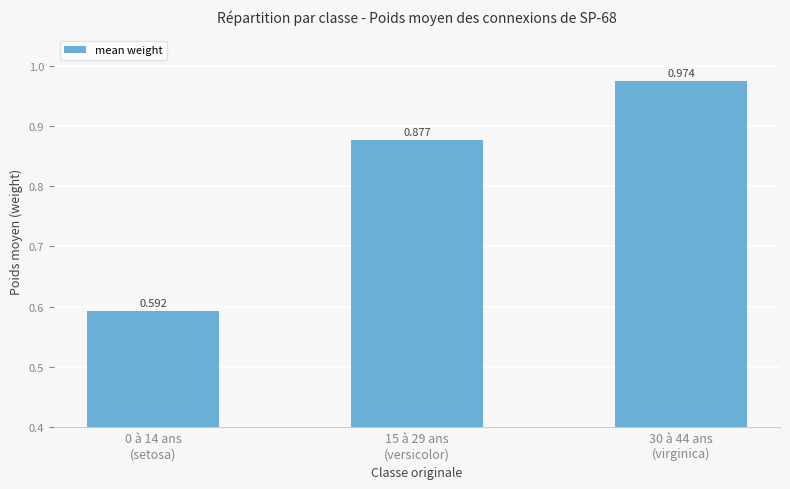

Are the bars grouped side by side (vs. stacked)?

No